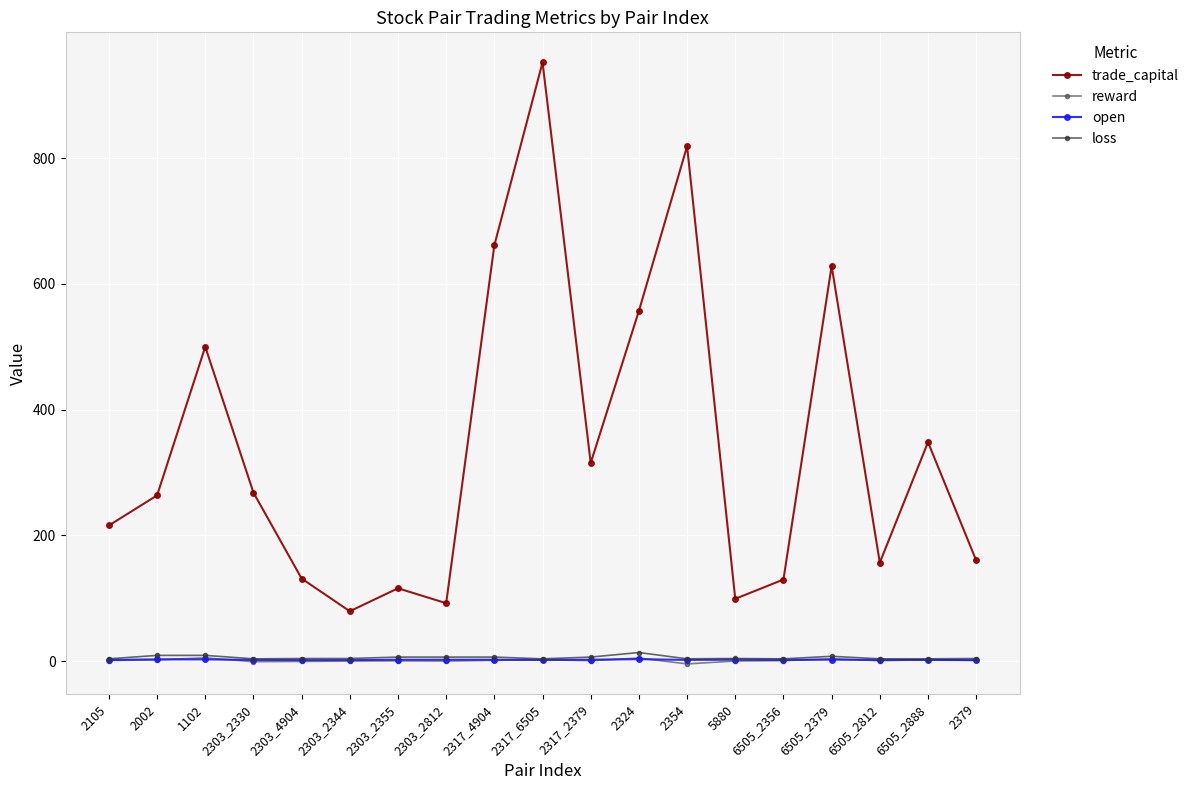

What is the difference between the loss values at 2303_2344 and 2002?

5.0